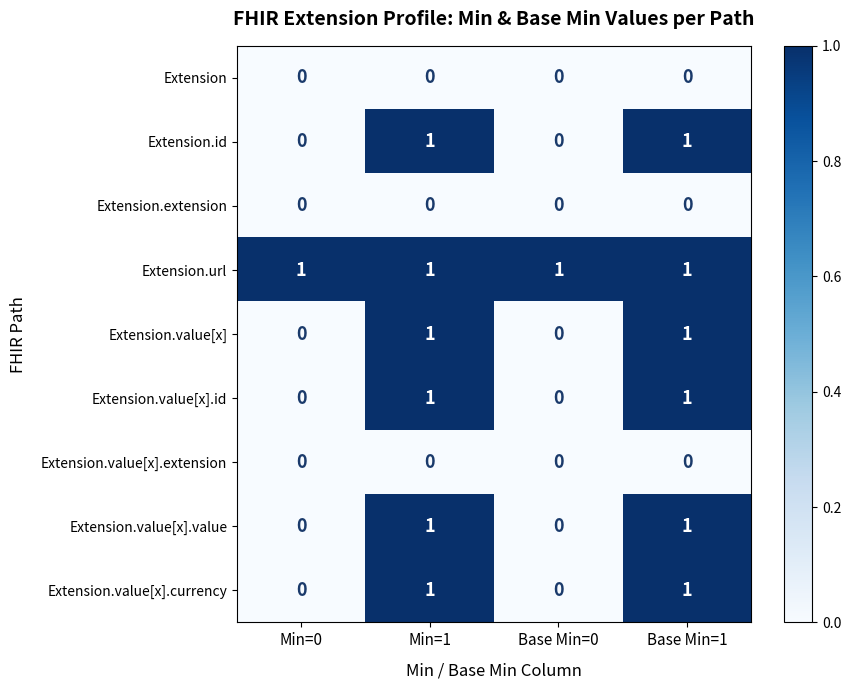

How many distinct data groups are displayed?

9